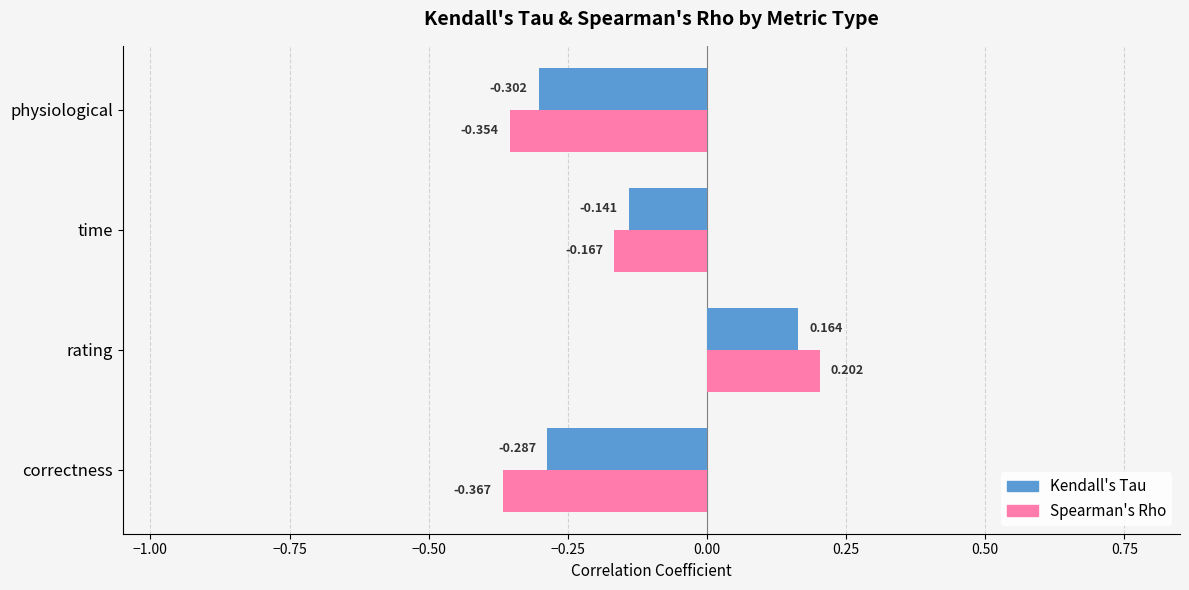

At which category is the sum across all series the highest?

rating